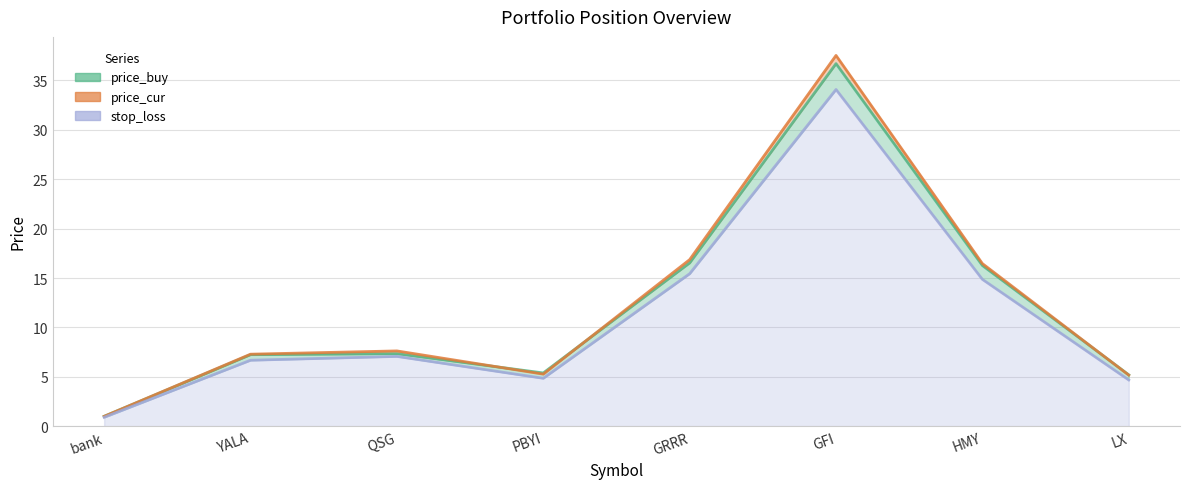

At which category is the sum across all series the highest?

GFI